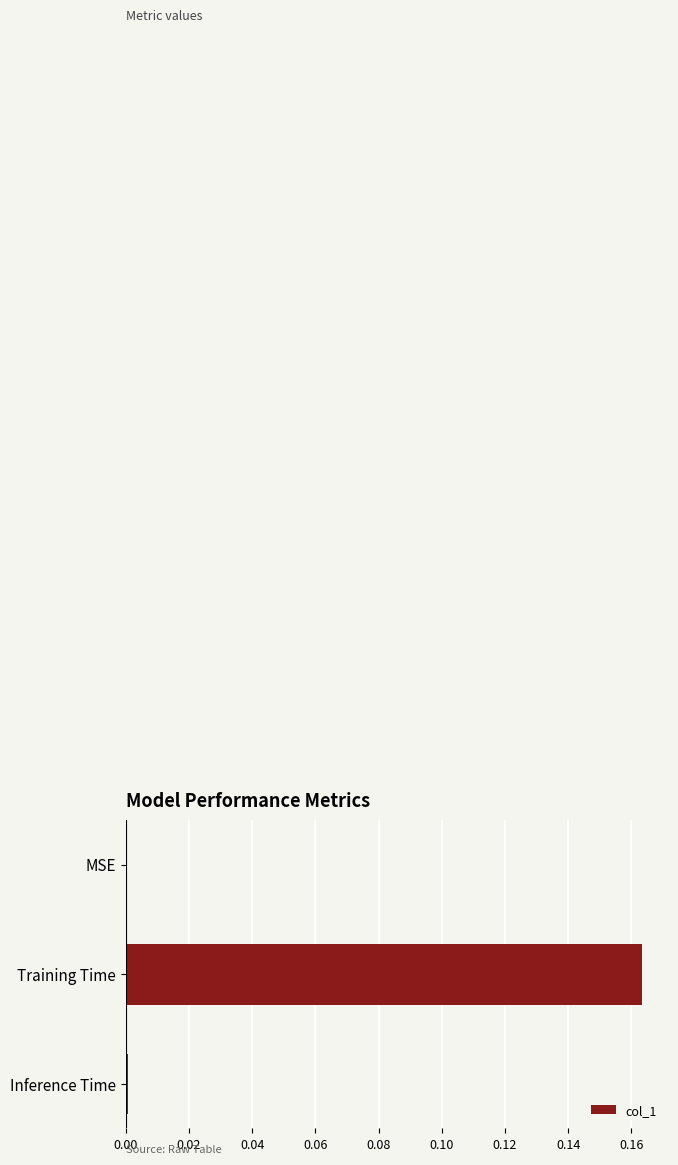

Between Inference Time and Training Time, which is larger?

Training Time